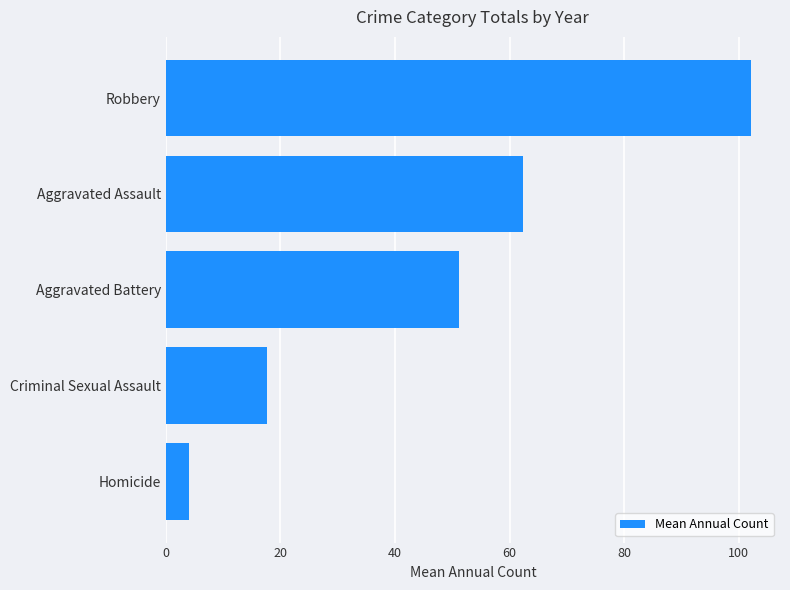

The chart shows a value of 105.6 at Aggravated Assault. True or false?

False